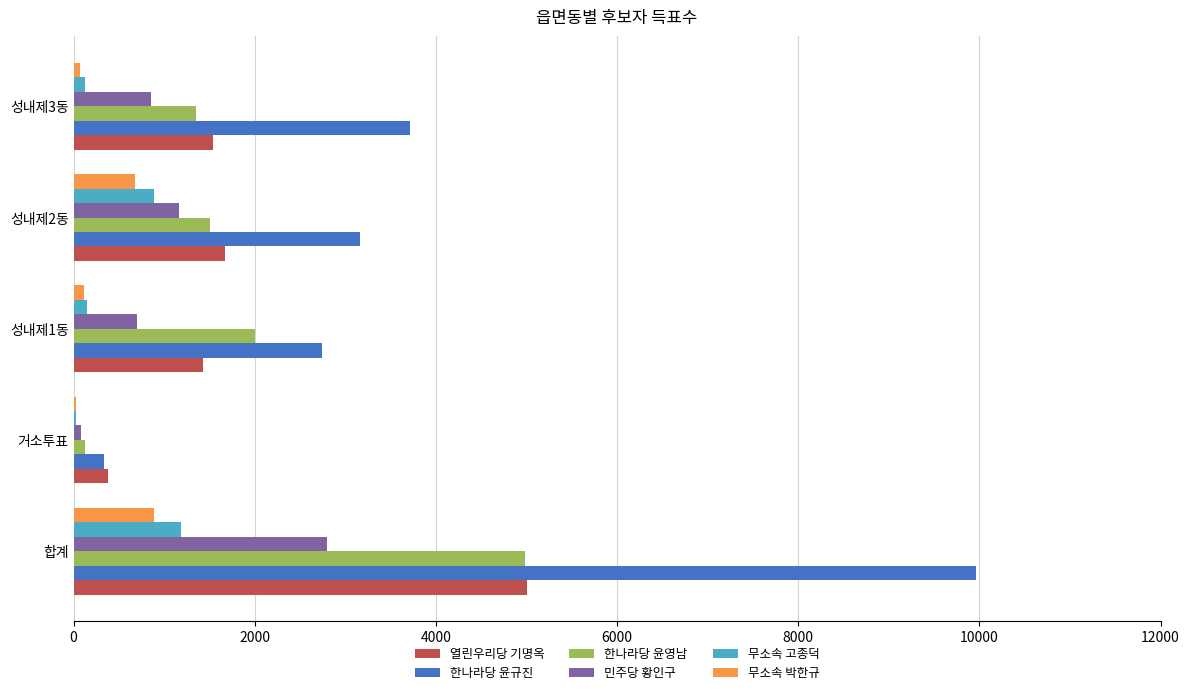

What are all the series names shown in the legend?

열린우리당 기명옥, 한나라당 윤규진, 한나라당 윤영남, 민주당 황인구, 무소속 고종덕, 무소속 박한규